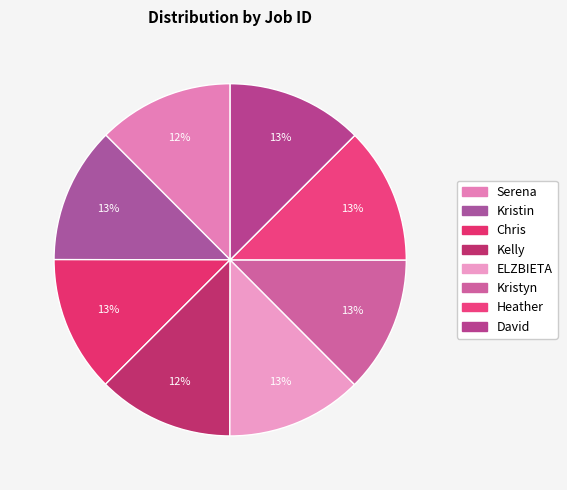

To the nearest percent, what is the combined percentage of ELZBIETA and Heather?

25%